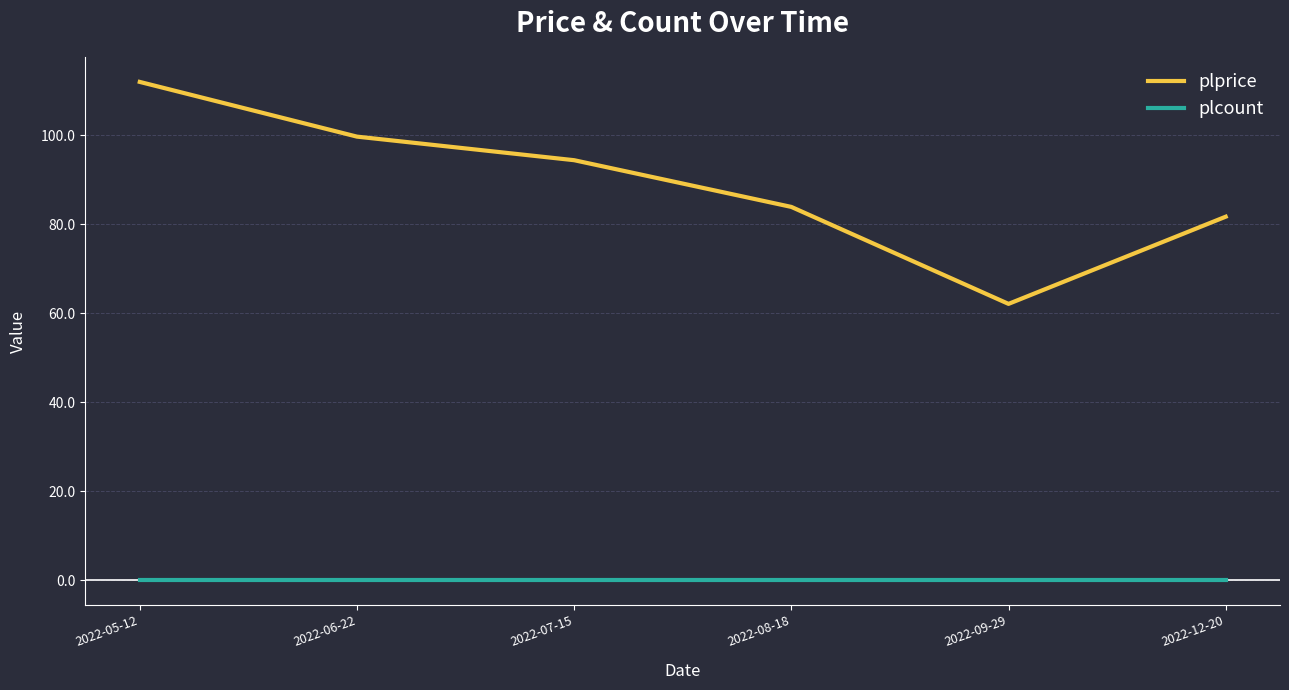

What are all the series names shown in the legend?

plprice, plcount